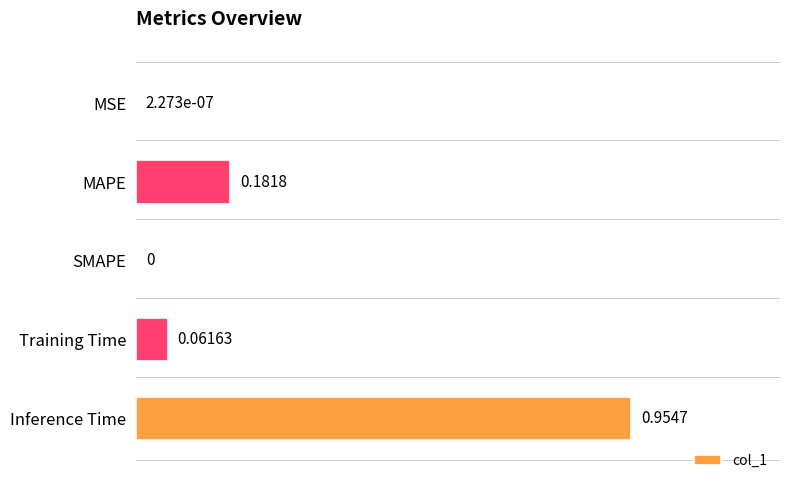

What is the change in value from SMAPE to Inference Time?

+1.0